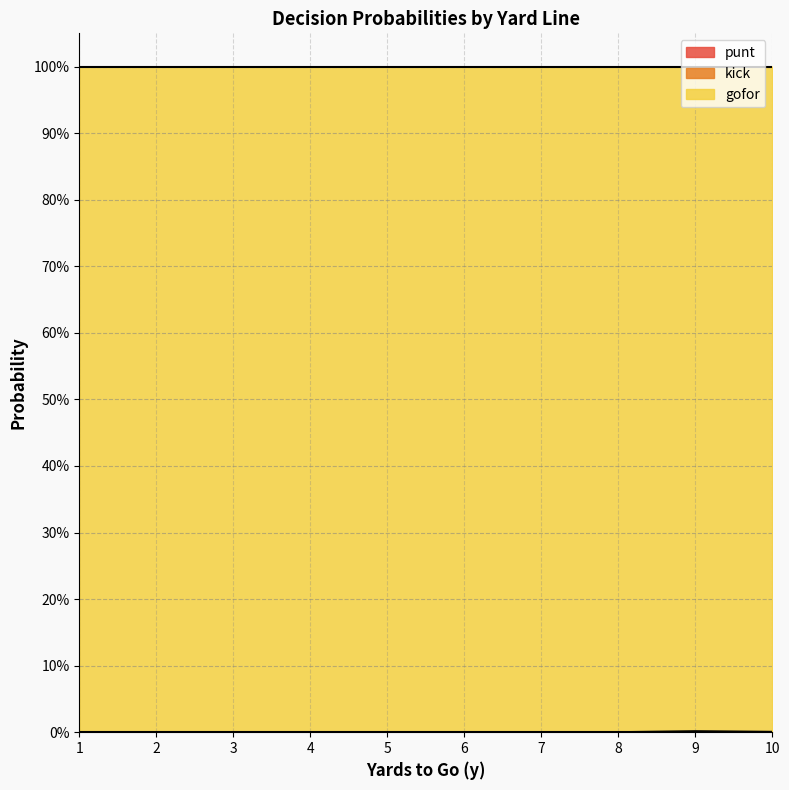

True or false: kick has a value of 0.0 at 5.

True